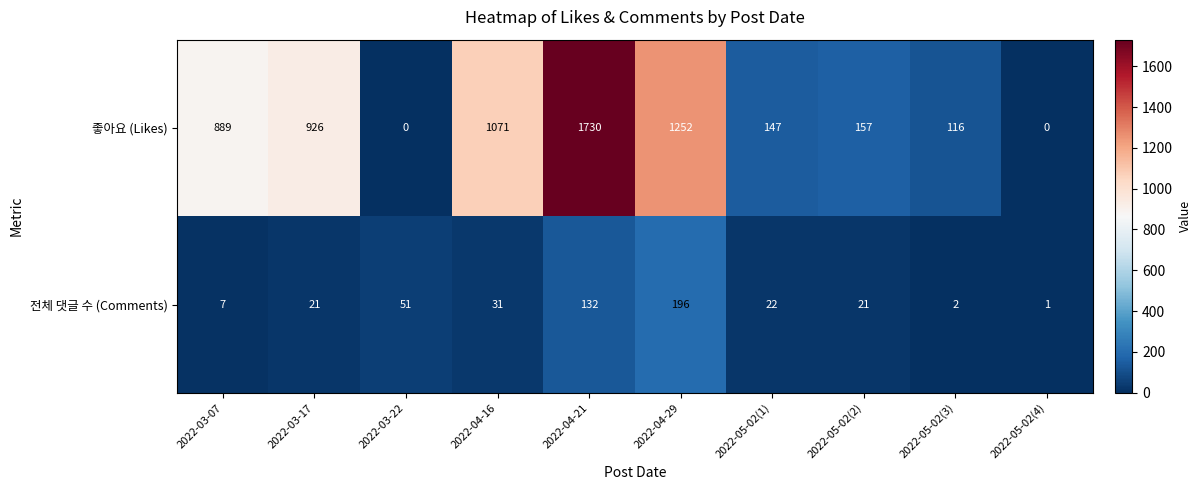

List the series in order of their overall mean, lowest first.

전체 댓글 수 (Comments), 좋아요 (Likes)